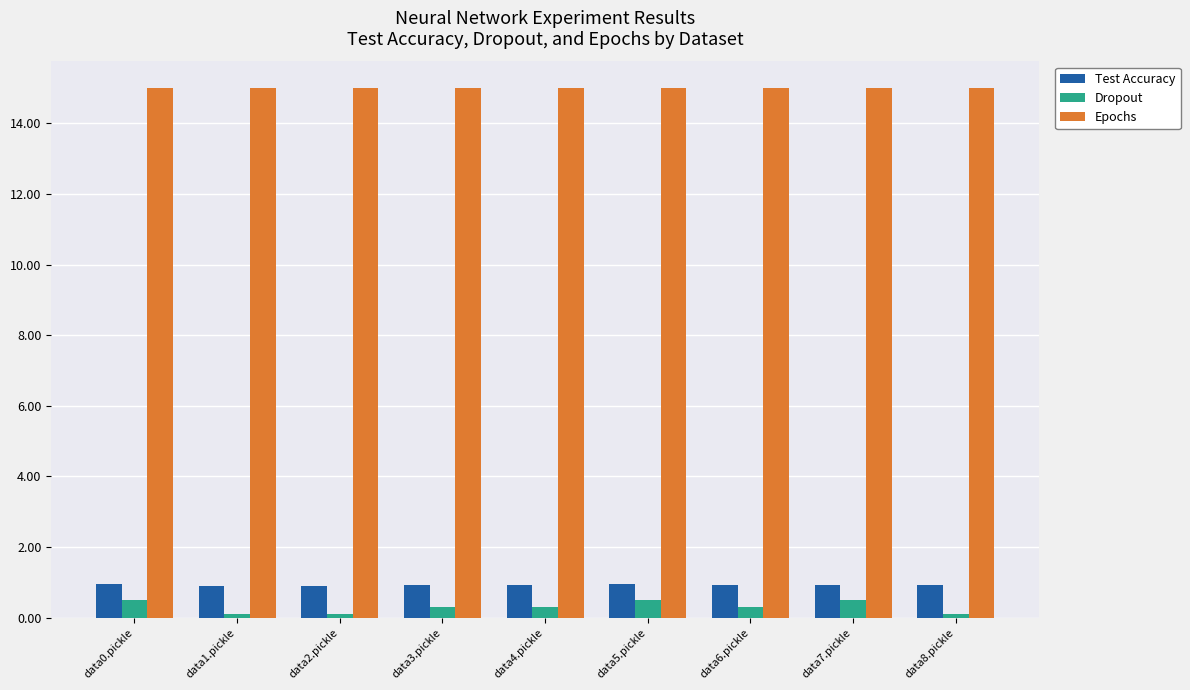

Reading left to right, list all the values displayed in this chart.

Test Accuracy: data0.pickle=0.9	data1.pickle=0.9	data2.pickle=0.9	data3.pickle=0.9	data4.pickle=0.9	data5.pickle=0.9	data6.pickle=0.9	data7.pickle=0.9	data8.pickle=0.9
Dropout: data0.pickle=0.5	data1.pickle=0.1	data2.pickle=0.1	data3.pickle=0.3	data4.pickle=0.3	data5.pickle=0.5	data6.pickle=0.3	data7.pickle=0.5	data8.pickle=0.1
Epochs: data0.pickle=15.0	data1.pickle=15.0	data2.pickle=15.0	data3.pickle=15.0	data4.pickle=15.0	data5.pickle=15.0	data6.pickle=15.0	data7.pickle=15.0	data8.pickle=15.0